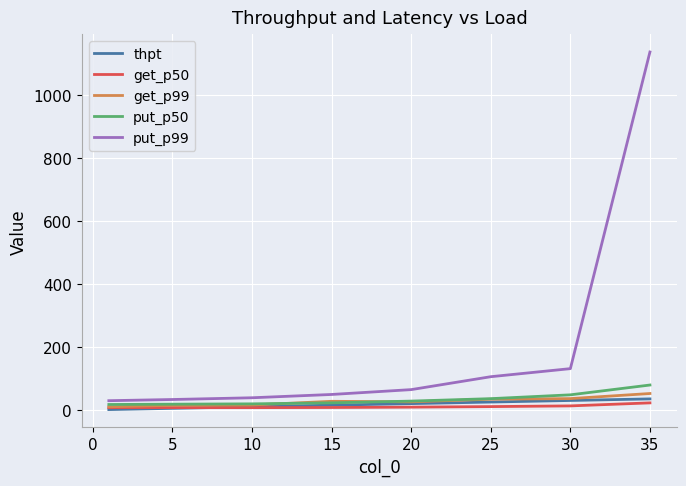

True or false: put_p99 and thpt intersect in this chart.

False